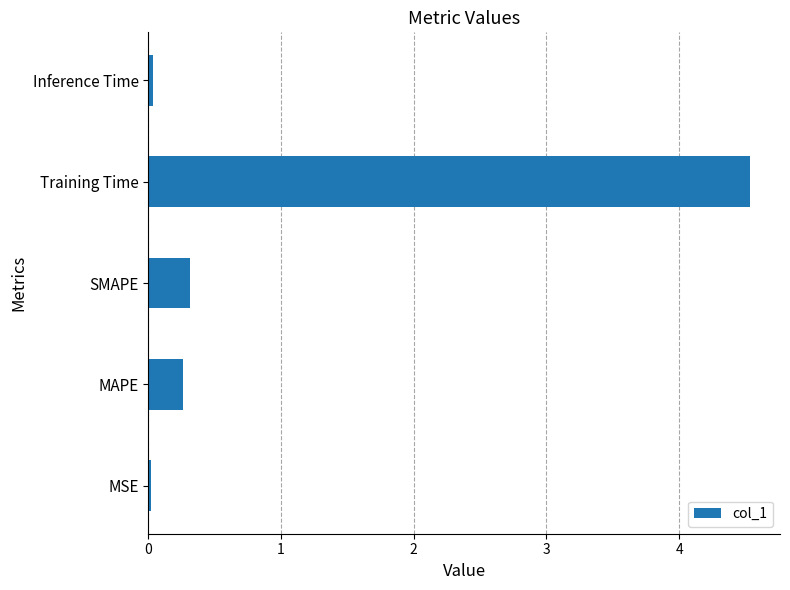

Does the chart contain any negative values?

No